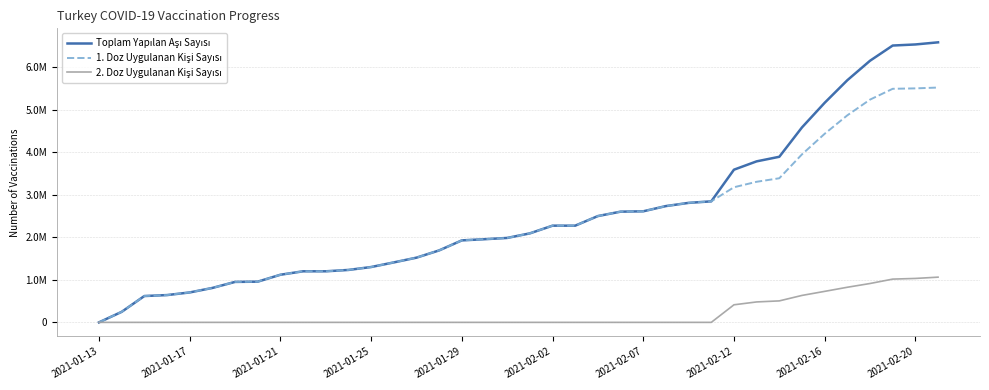

Does the chart display data point markers on the line(s)?

No